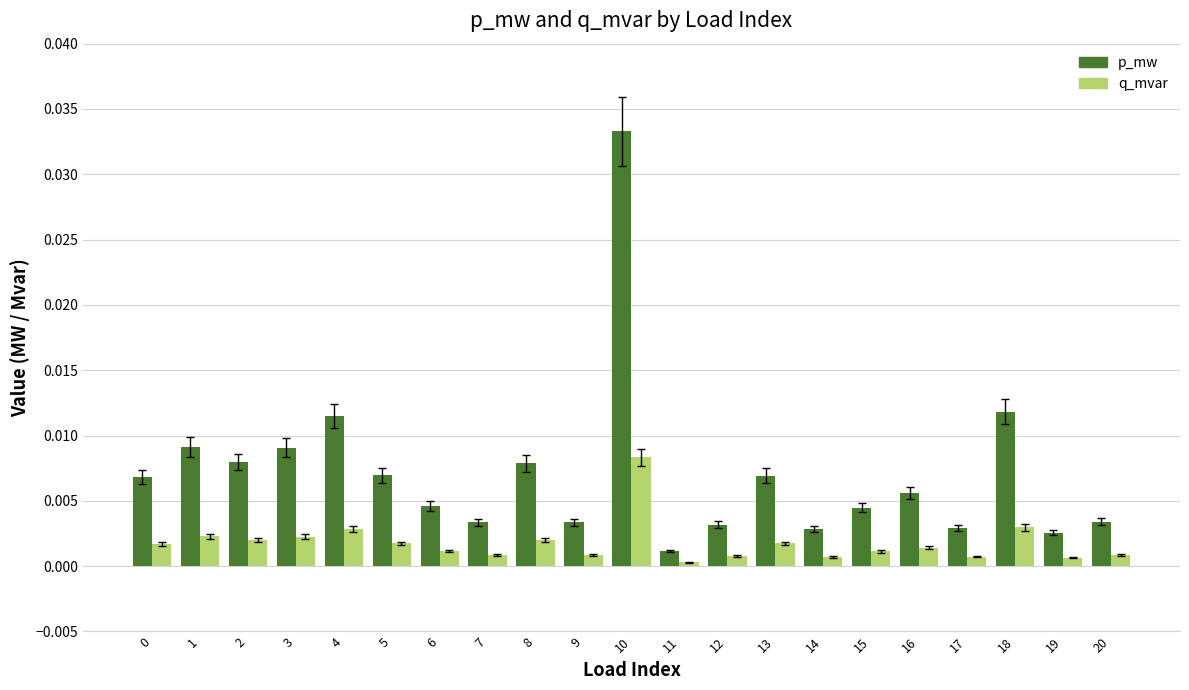

List the series in order of their overall mean, lowest first.

q_mvar, p_mw